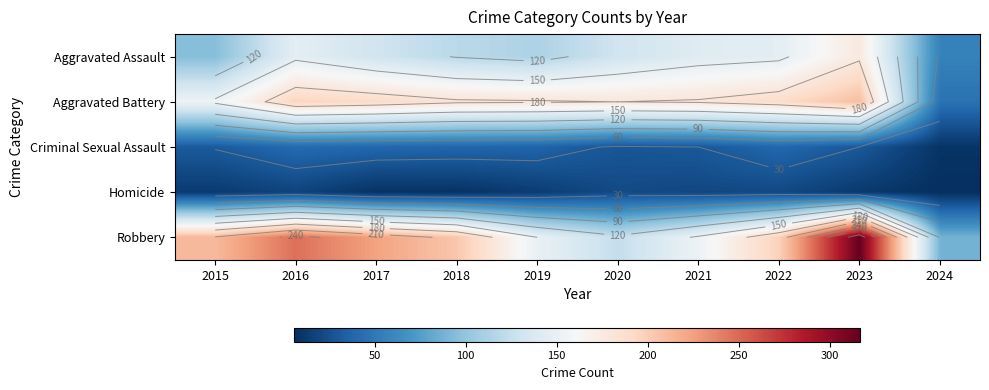

At 2015, list the series in order from largest to smallest.

Robbery, Aggravated Battery, Aggravated Assault, Criminal Sexual Assault, Homicide